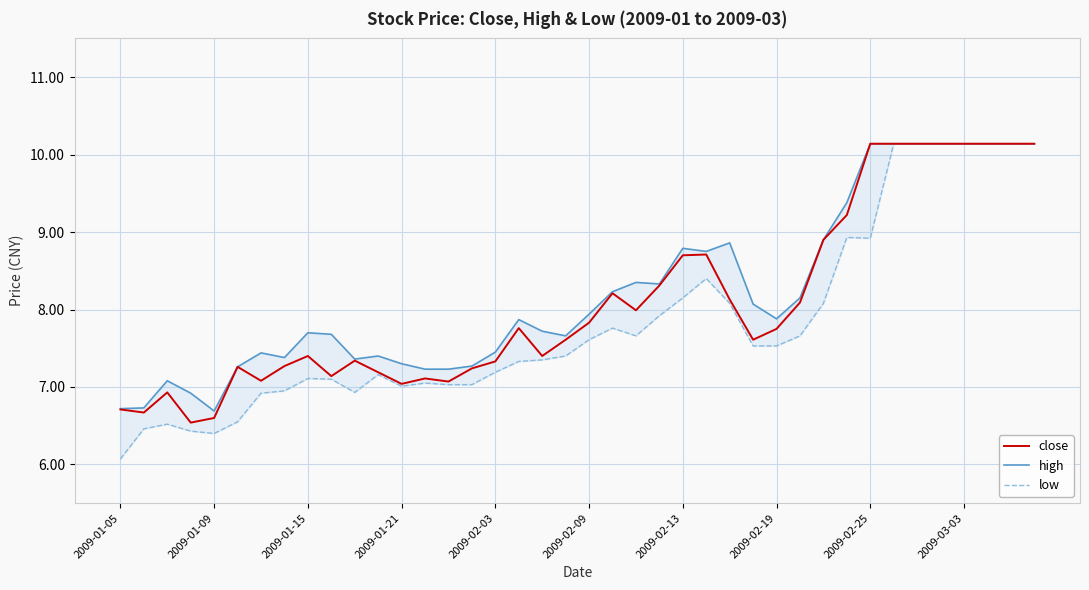

What is the highest value of the close series?

10.1